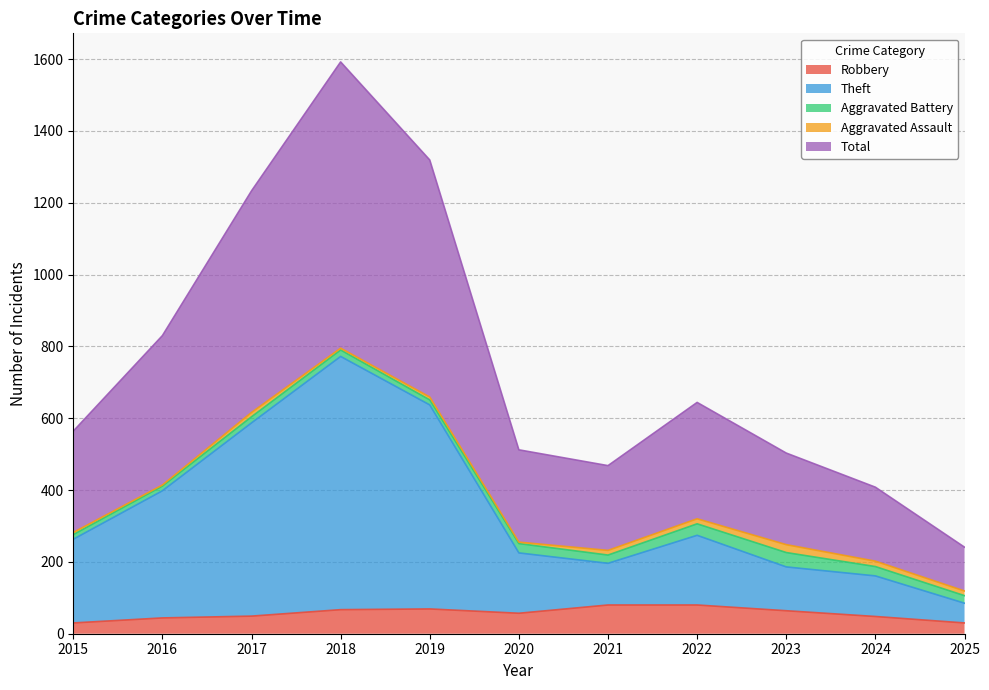

What is the difference between the Total values at 2020 and 2019?

807